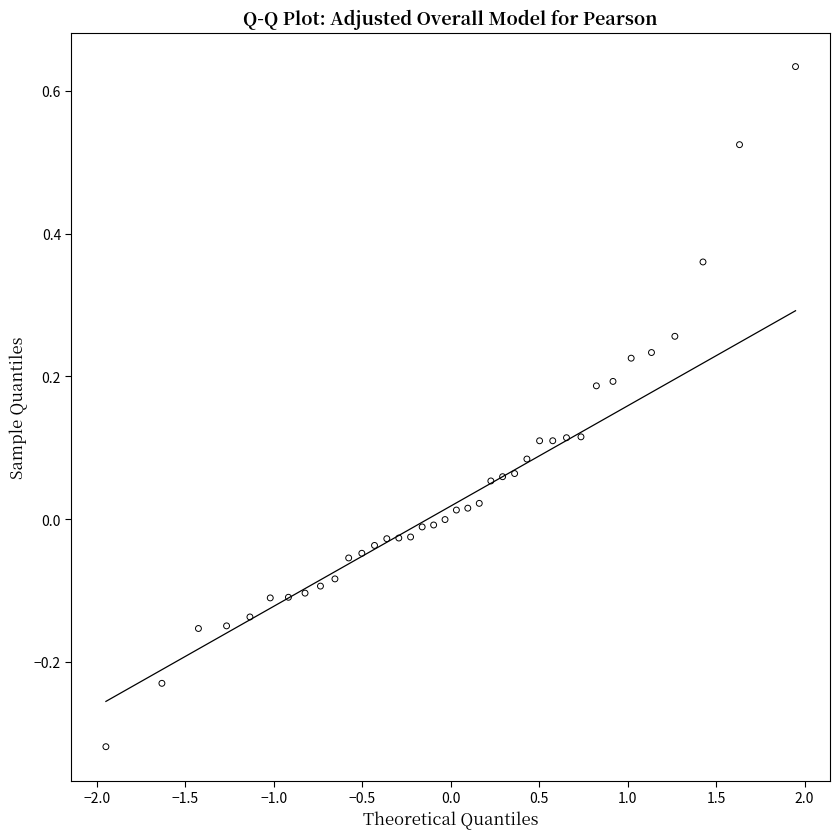

What is the range of X values (max minus min)?

3.9